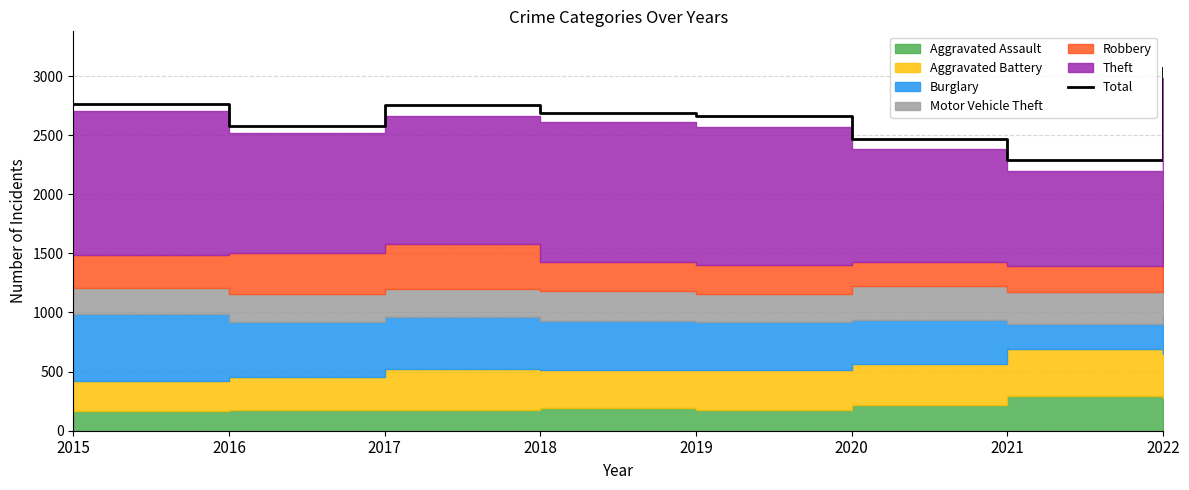

What is the ratio of the value at 2015 to the value at 2022?

0.9